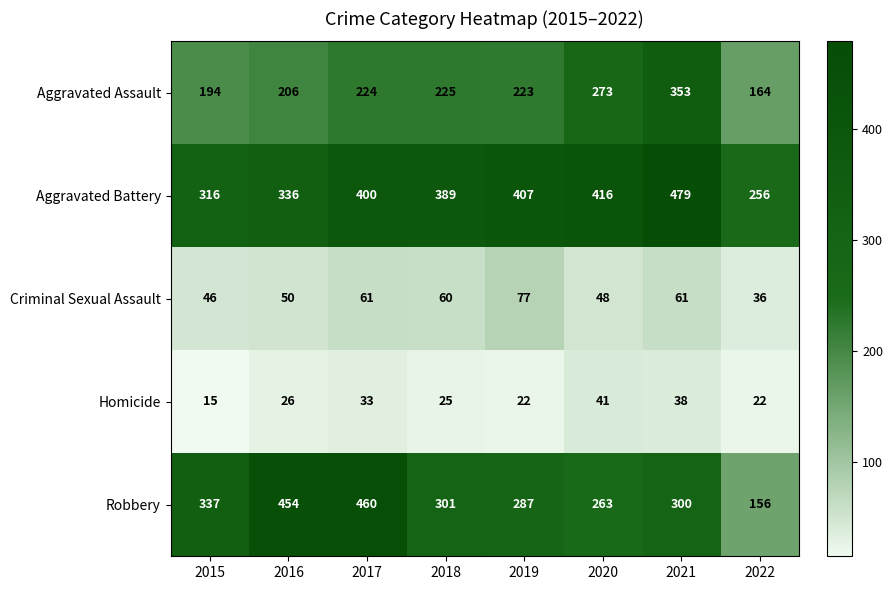

At which label is Robbery closest to 308?

2018